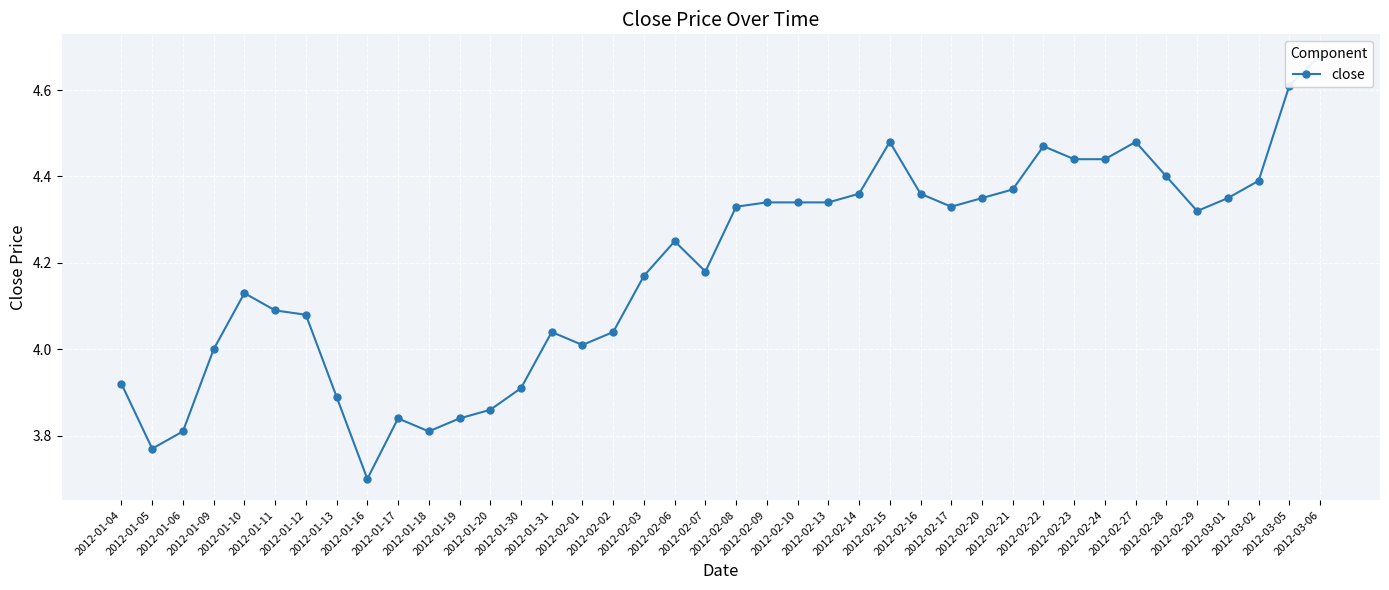

Reading right to left, list all the values displayed in this chart.

4.7	4.6	4.4	4.3	4.3	4.4	4.5	4.4	4.4	4.5	4.4	4.3	4.3	4.4	4.5	4.4	4.3	4.3	4.3	4.3	4.2	4.2	4.2	4.0	4.0	4.0	3.9	3.9	3.8	3.8	3.8	3.7	3.9	4.1	4.1	4.1	4.0	3.8	3.8	3.9